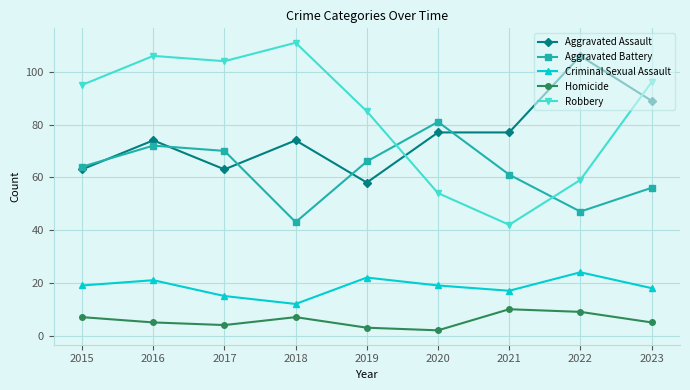

What is the sum of the Aggravated Assault values at 2015 and 2019?

121